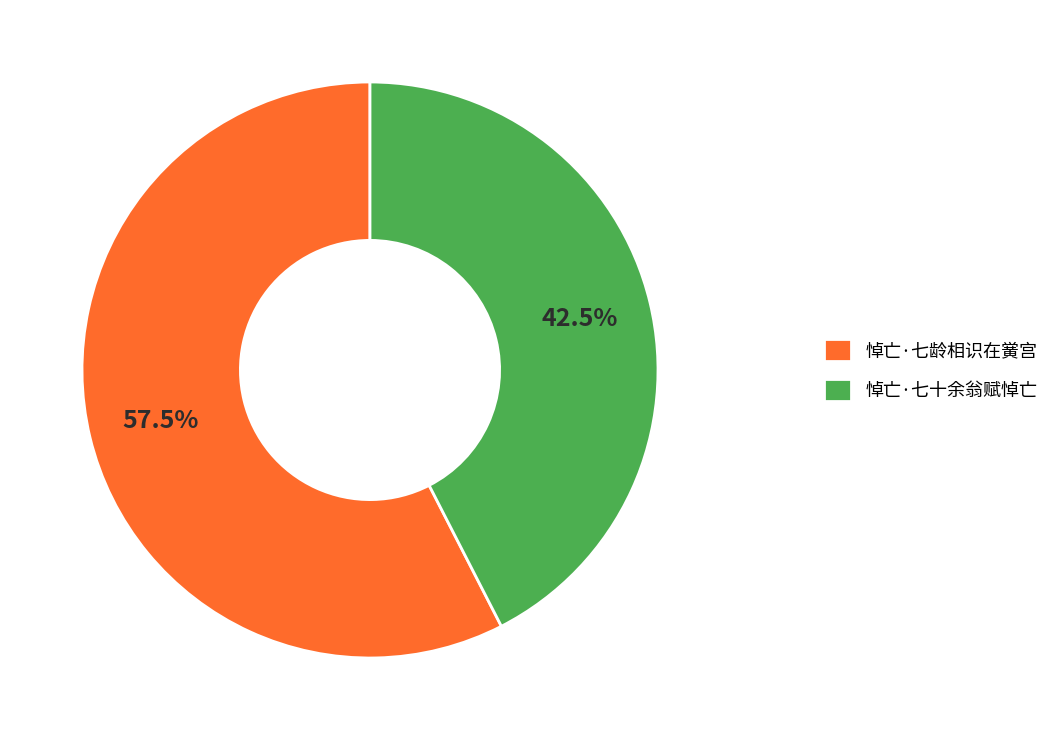

Which slice is the smallest?

悼亡·七十余翁赋悼亡